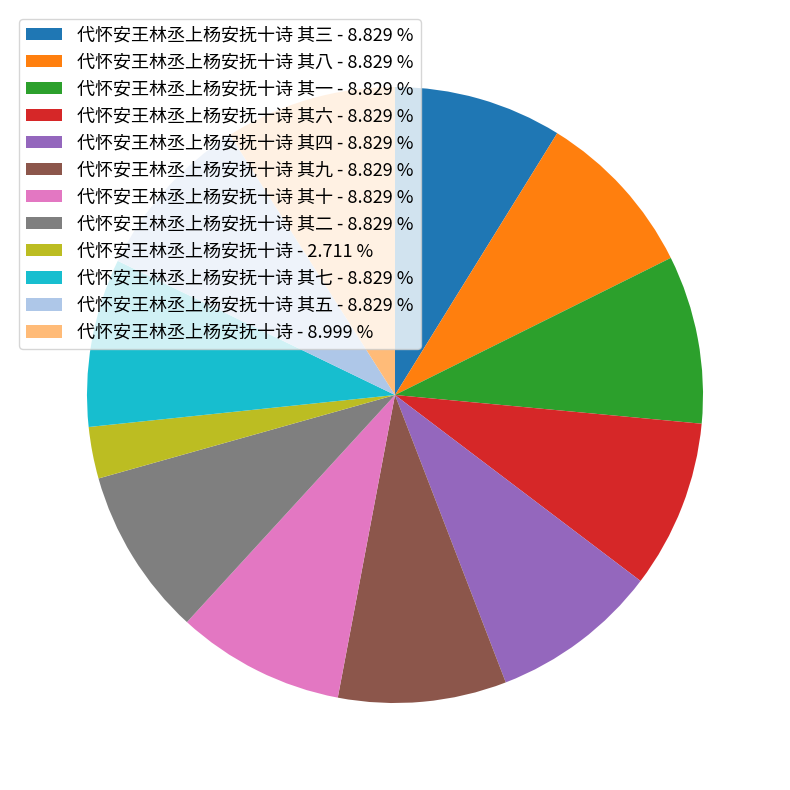

Is the sum of 代怀安王林丞上杨安抚十诗 - 2.711 % and 代怀安王林丞上杨安抚十诗 其五 - 8.829 % greater than half?

No